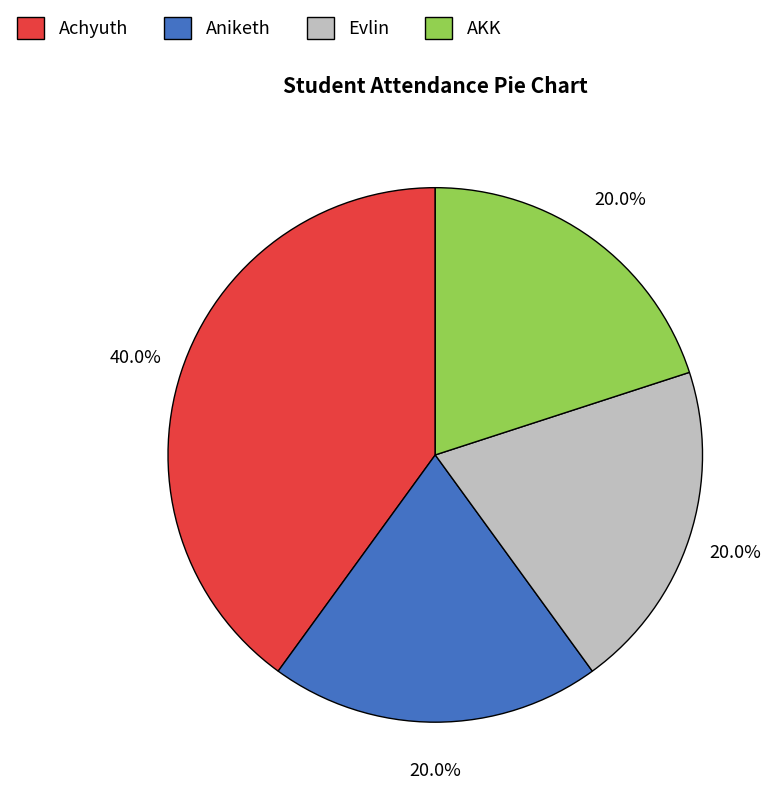

What is the ratio of the value at Achyuth to the value at Aniketh?

2.0